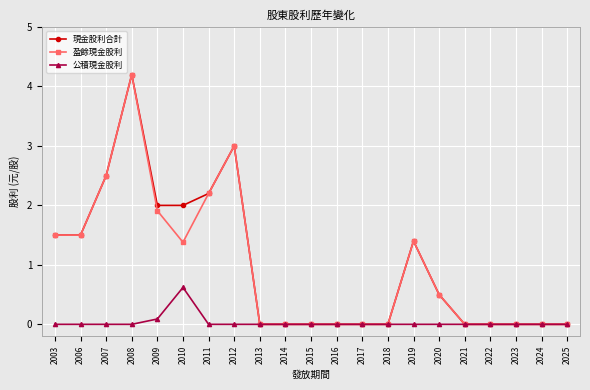

What is the value of the 現金股利合計 point at the 2nd from the left?

1.5